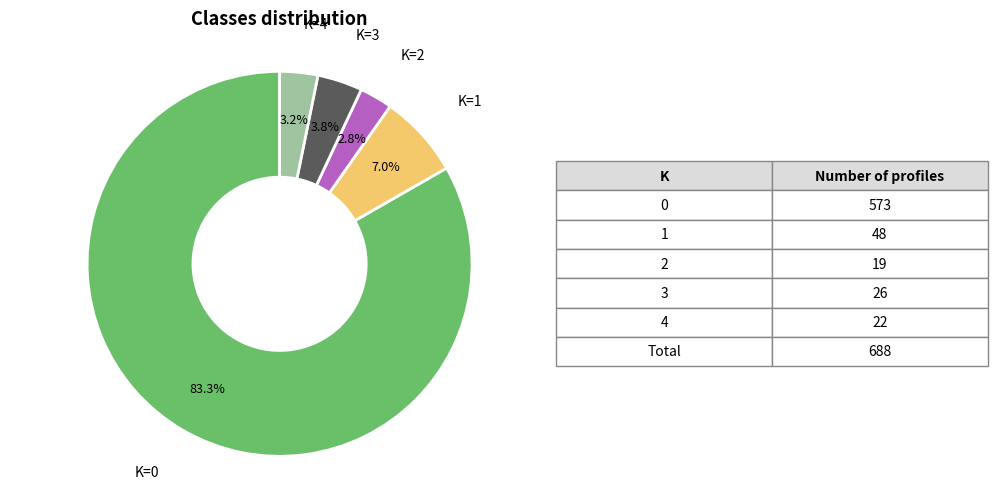

Does any single category account for the majority?

Yes